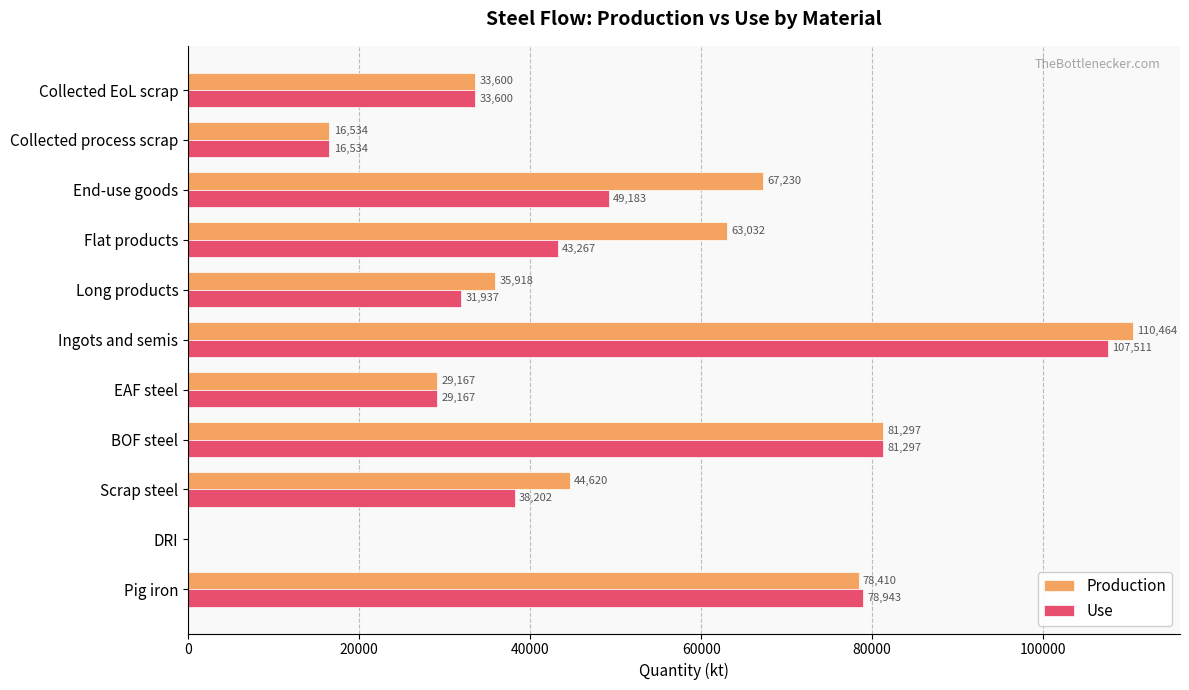

Between DRI and EAF steel, which series saw the biggest shift?

Production